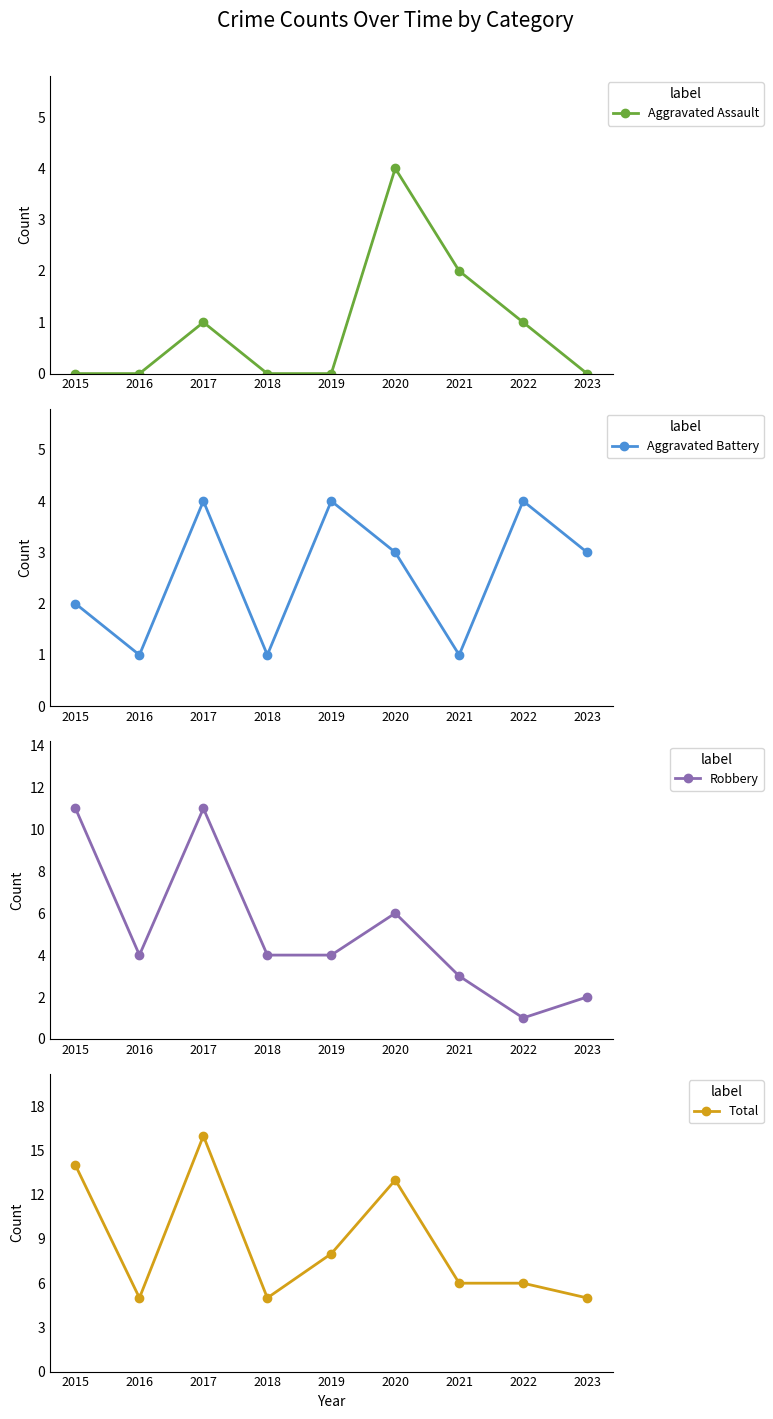

What is the value of the Aggravated Battery point at the 6th from the left?

3